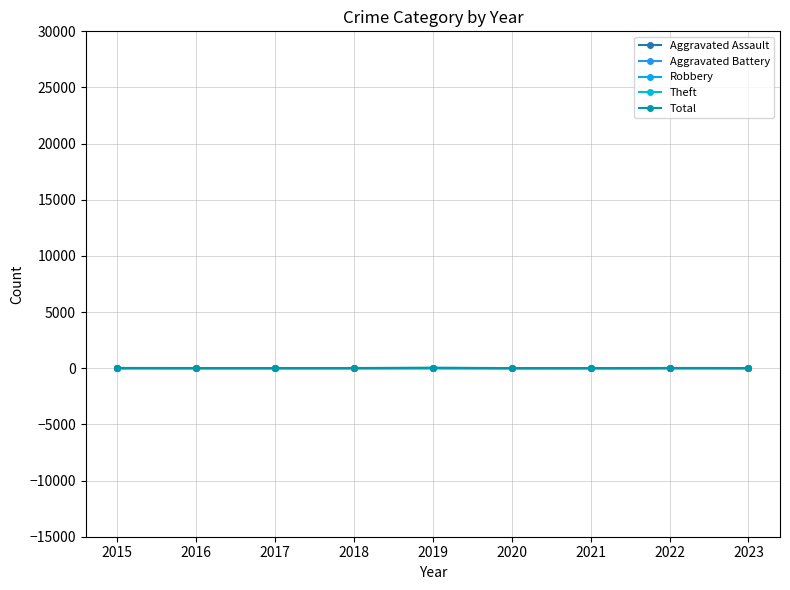

At which category does Total reach its first local valley?

2017